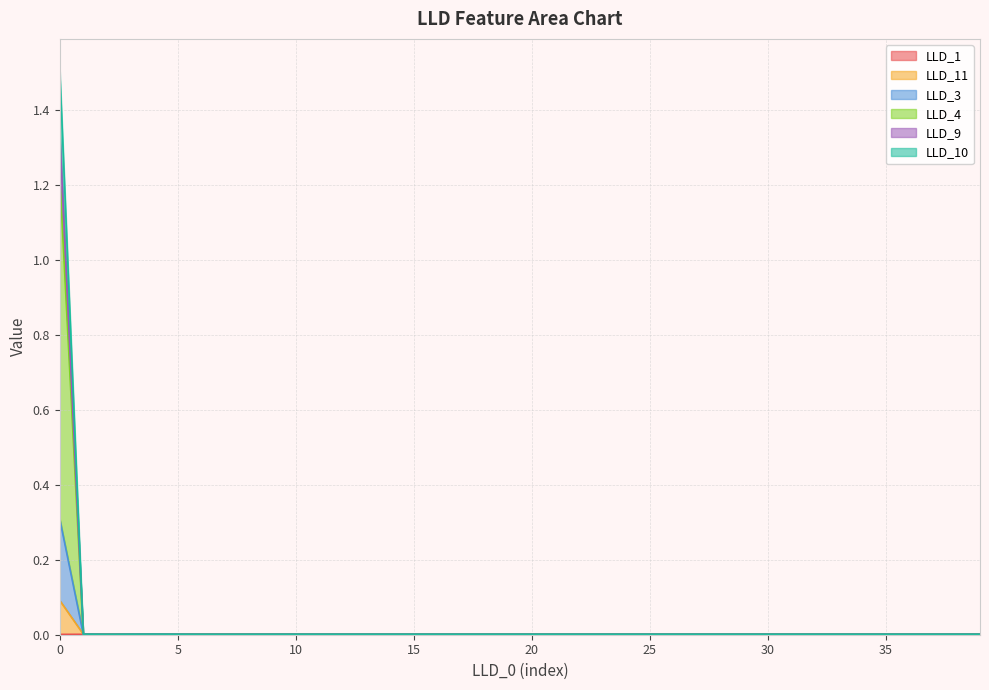

True or false: LLD_1 has a value of 0.0 at 18.

True